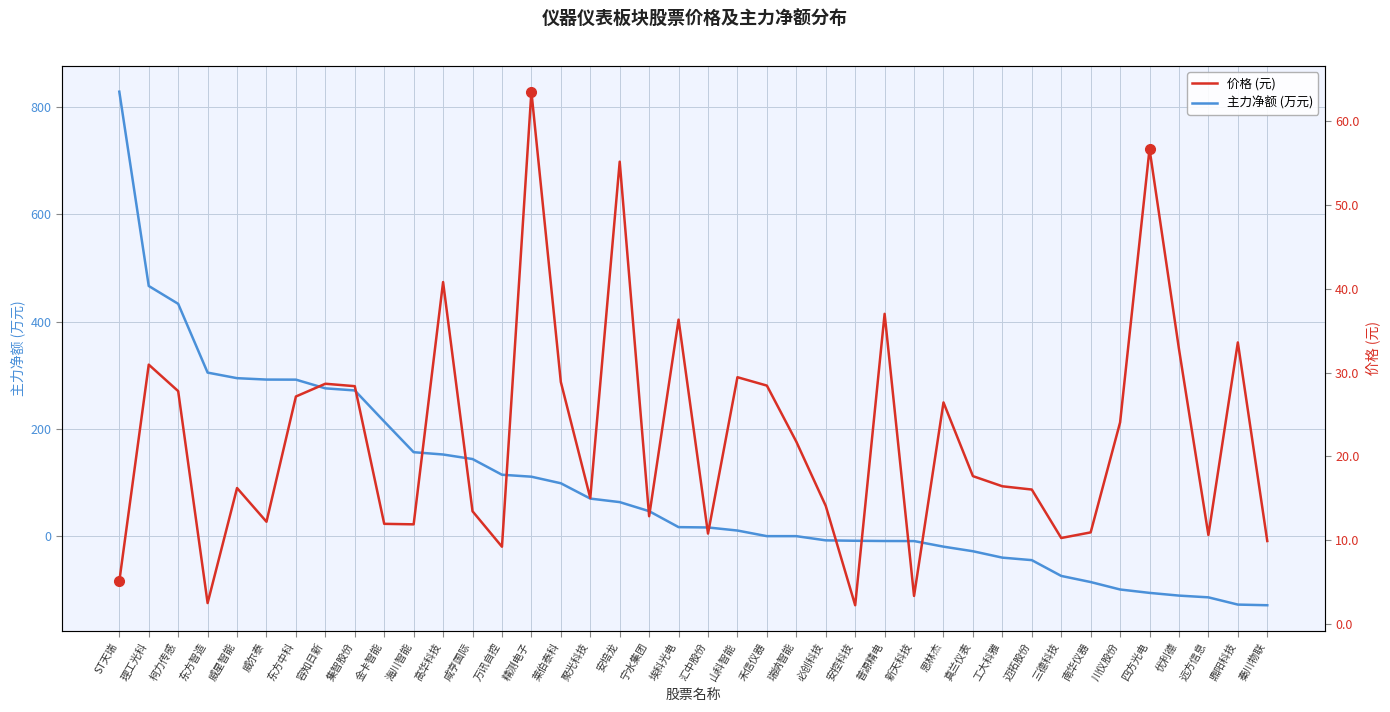

How many lines are shown in the chart?

2